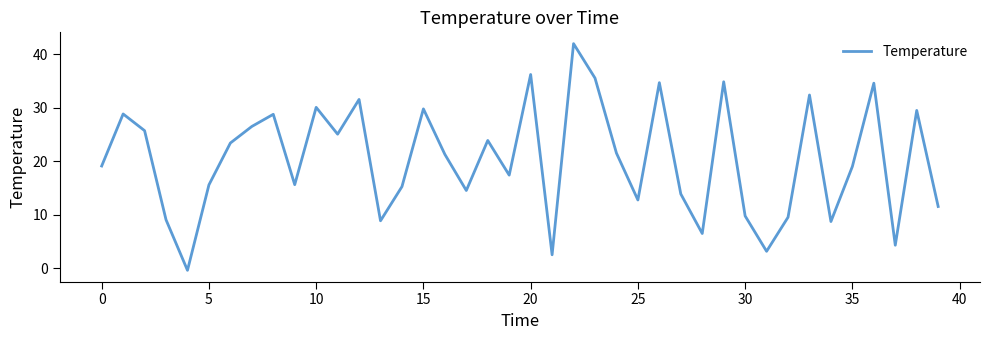

What is the greatest value displayed?

42.0